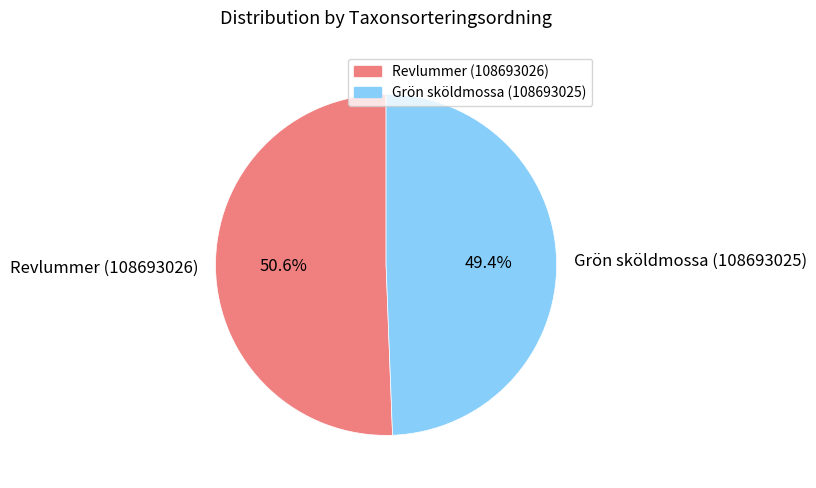

Approximately how many times larger is the value at Grön sköldmossa (108693025) compared to Revlummer (108693026)?

1.0